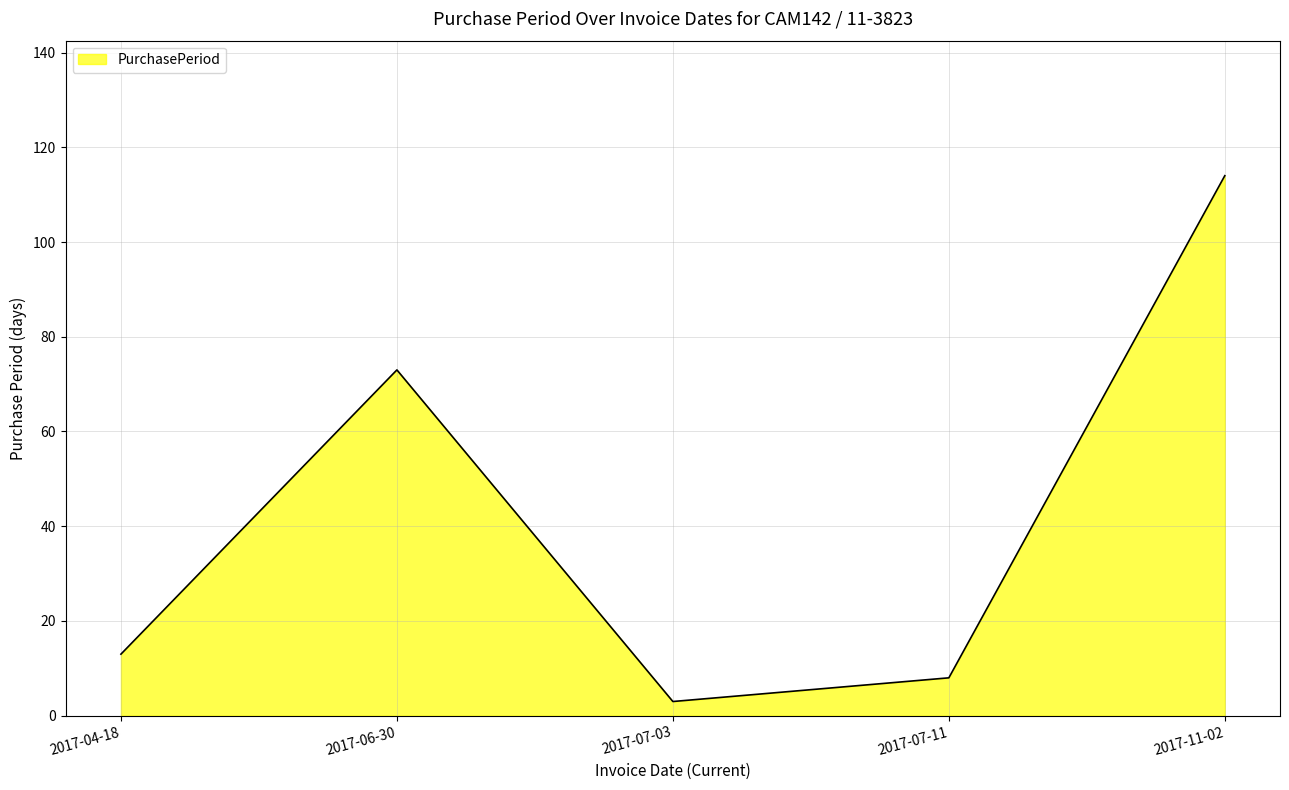

The value at 2017-07-03 is 3. True or false?

True